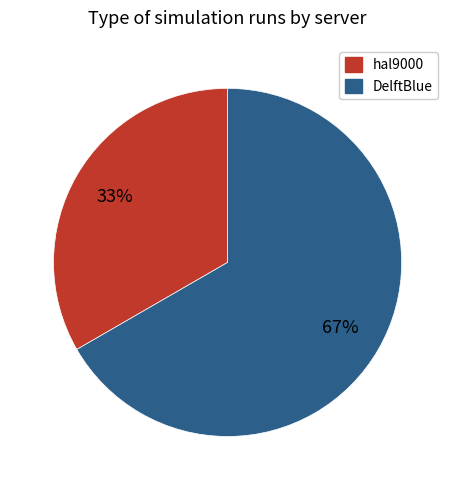

To the nearest percent, what is the average slice percentage?

50%